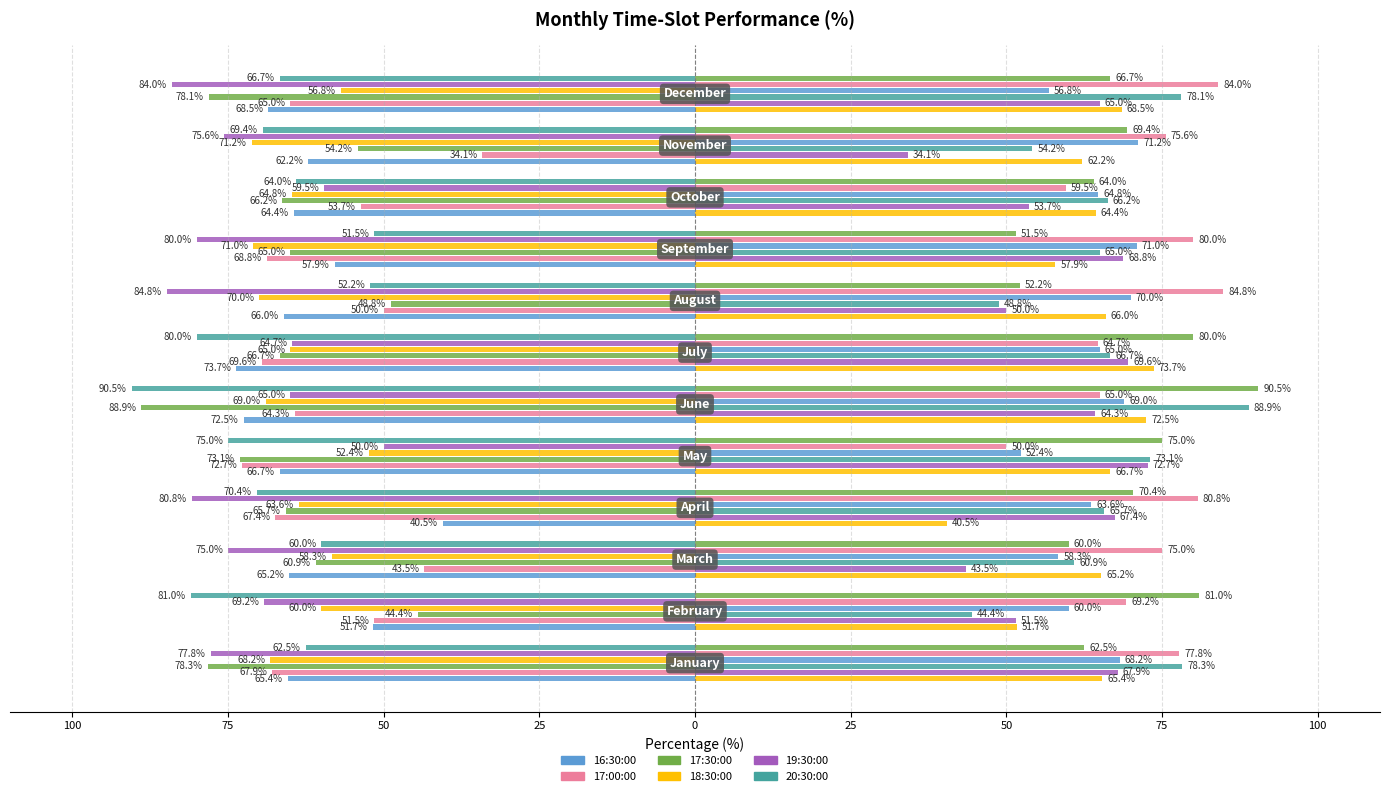

Between 75 and 100, which is larger?

100